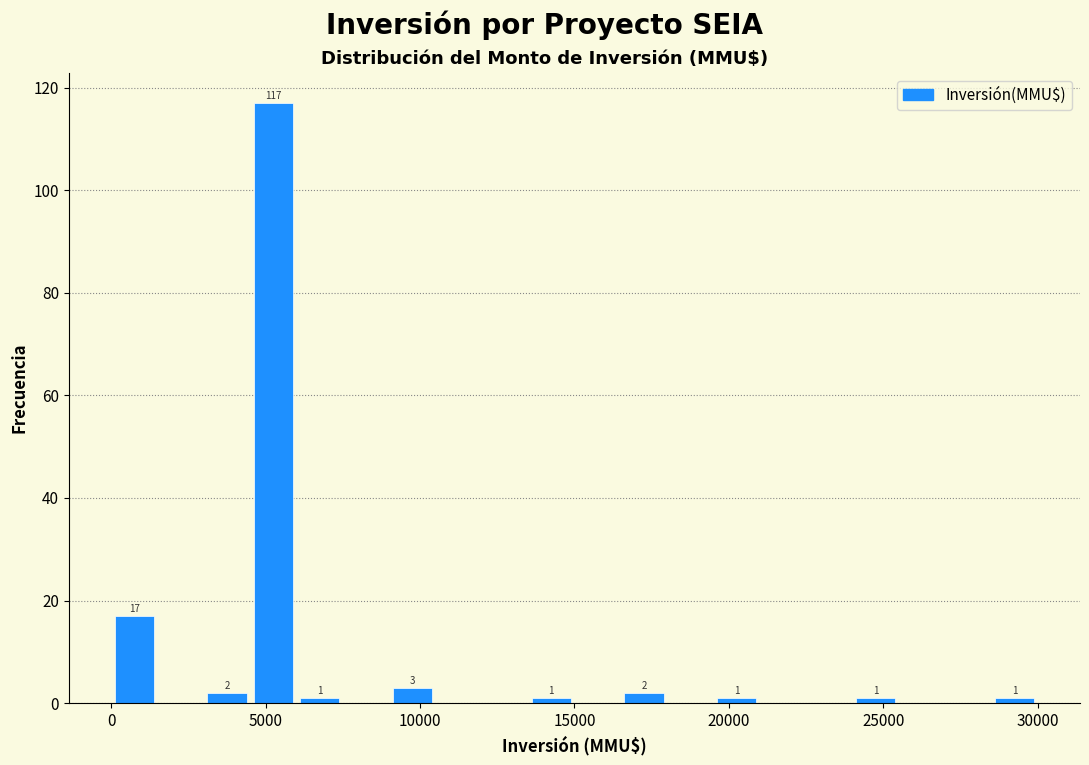

Around what value on the x-axis is the tallest bar? Give the approximate position of its centre, as read against the axis.

5500